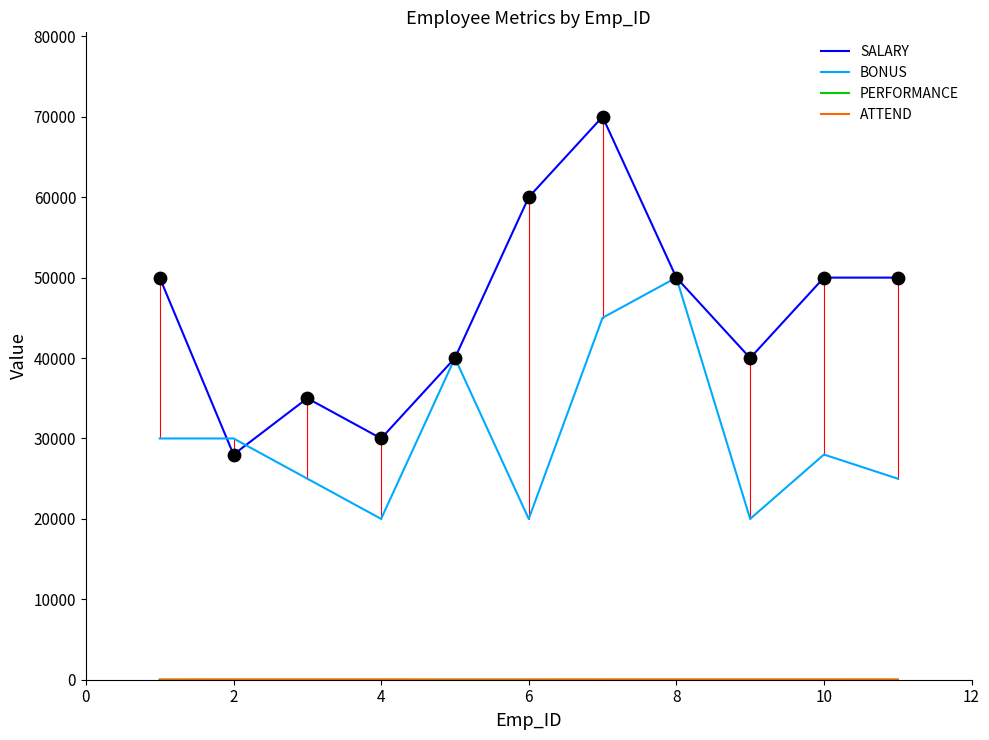

Which series has the largest total across all categories?

SALARY